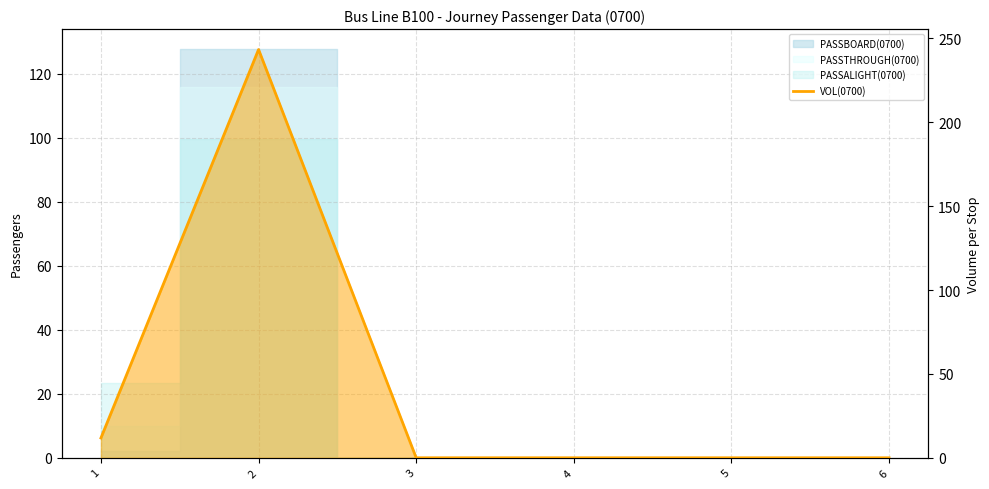

Where is the first local maximum?

2